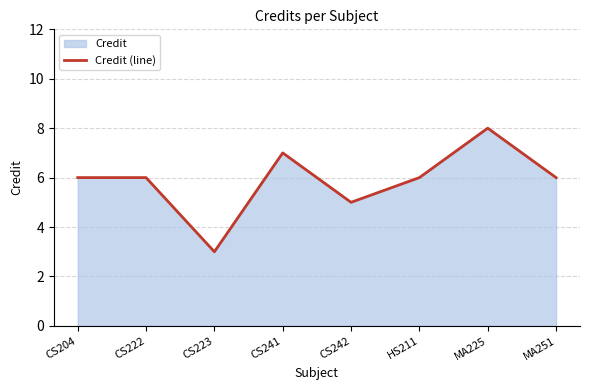

True or false: the data shows 9 at MA251.

False